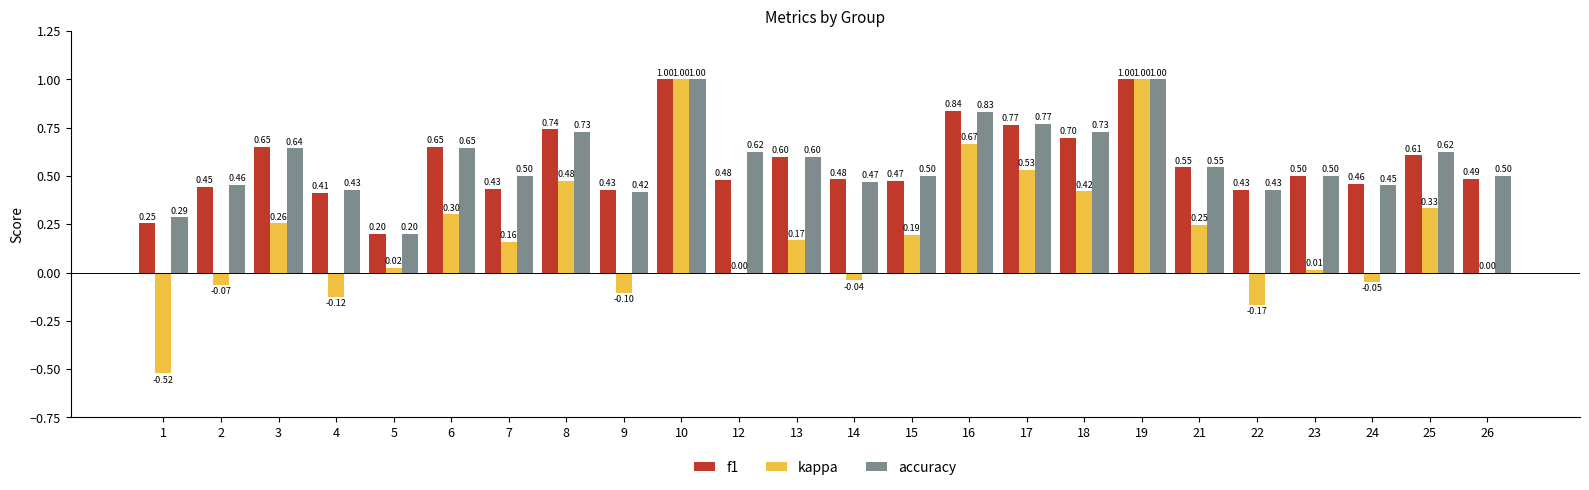

Is the value of accuracy at 1 greater than the value of f1 at 24?

No